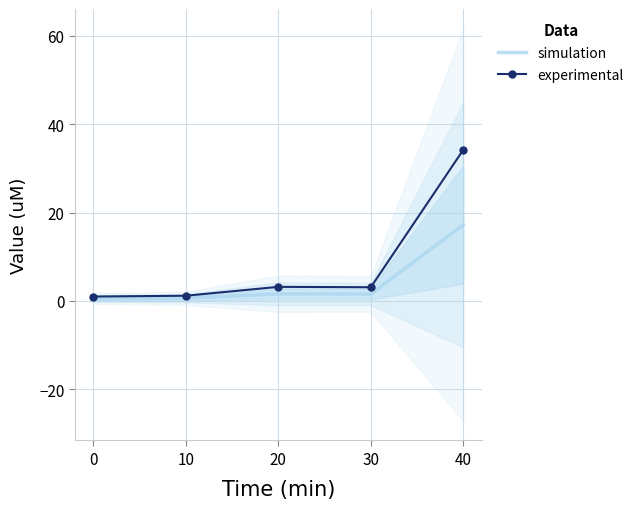

Where does the experimental series first go above 3?

20